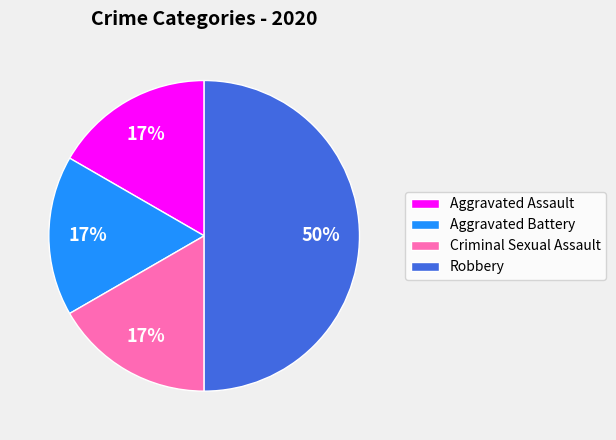

Which category has the biggest portion of the pie?

Robbery